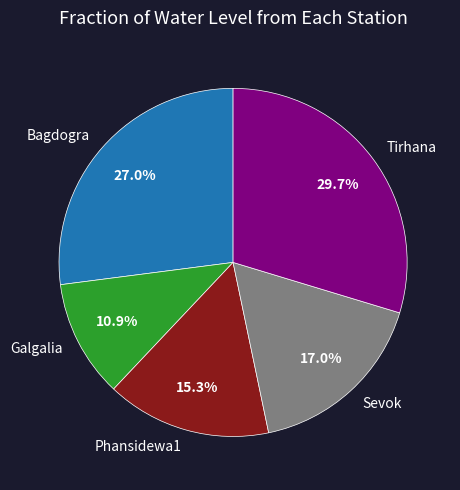

Which category has the smallest portion of the pie?

Galgalia